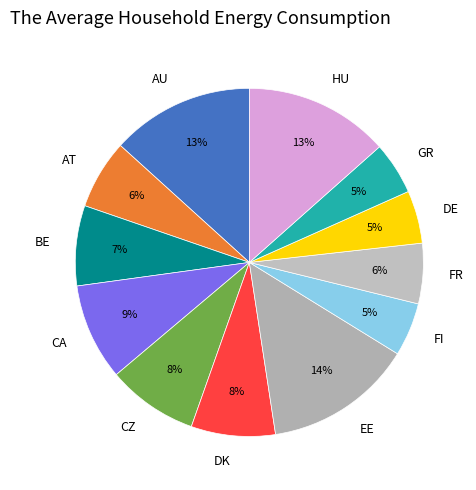

Is the sum of CA and CZ greater than half?

No